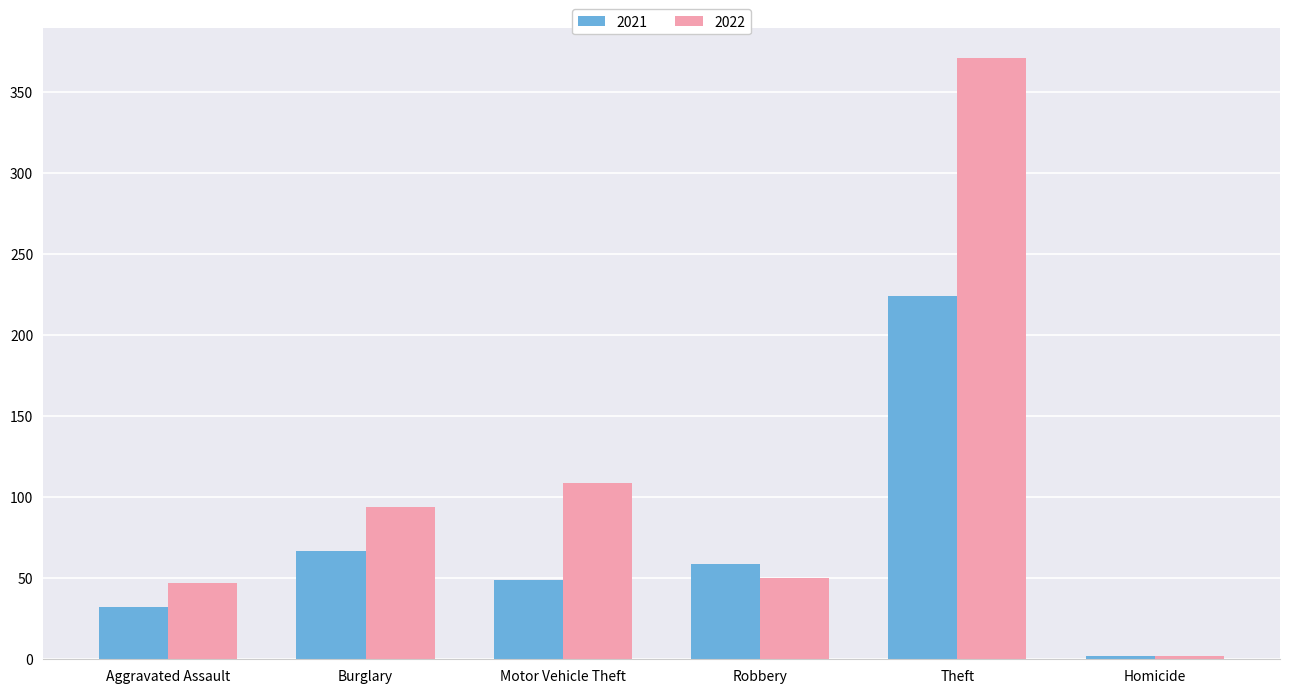

What is the difference between the maximum and minimum values in the 2022 series?

369